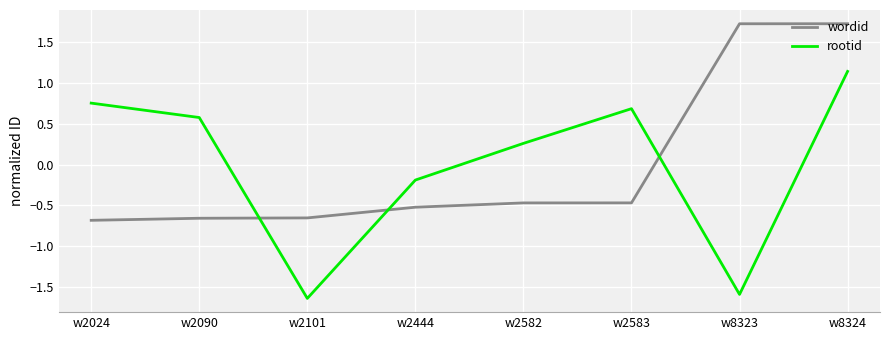

Rank the series at w8324 from highest to lowest value.

wordid, rootid